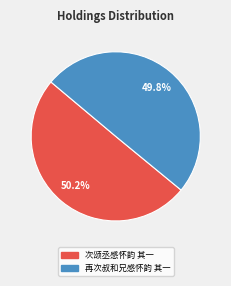

Combined, do 次颂丞感怀韵 其一 and 再次叔和兄感怀韵 其一 account for over 50%?

Yes